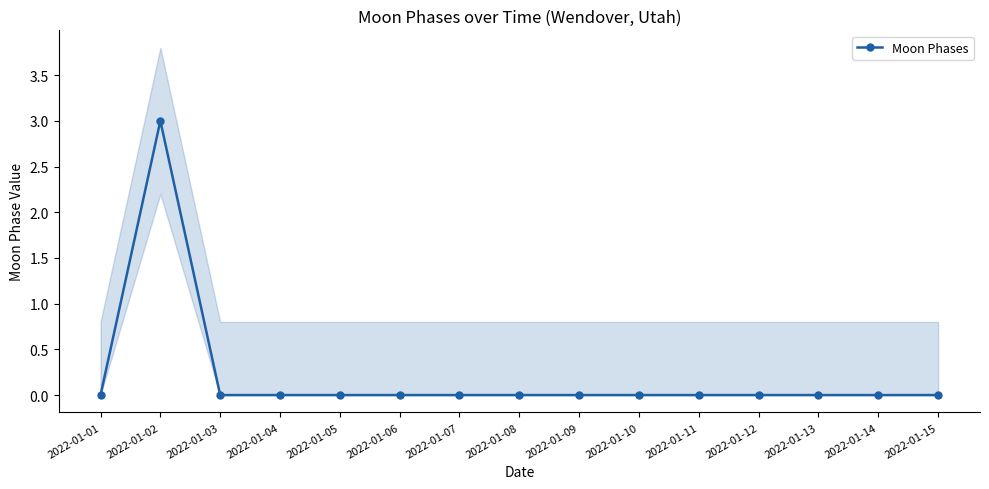

At which category does the chart reach its minimum across all series?

2022-01-01